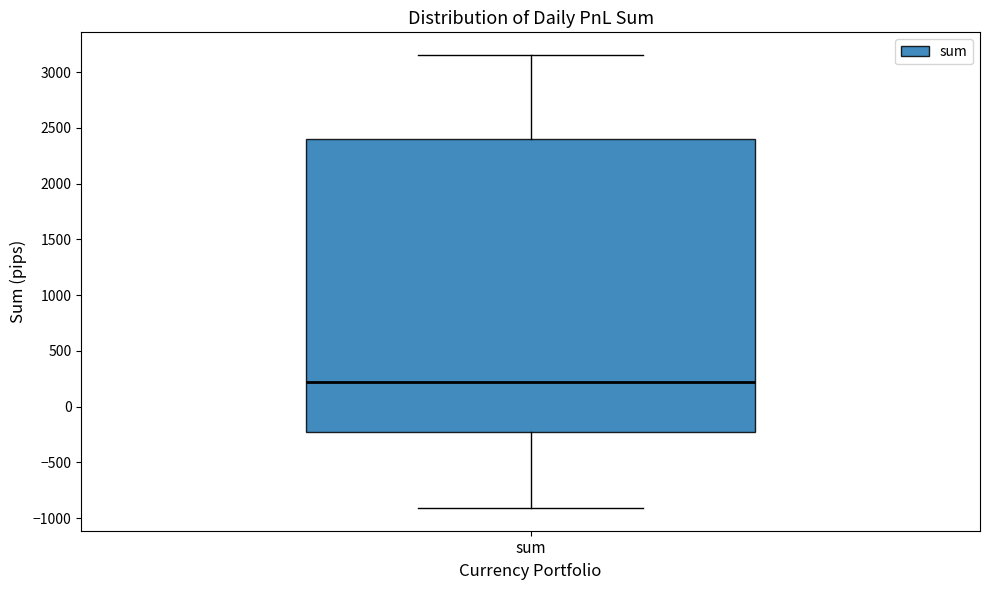

Where is the lower edge of the box for sum on the y-axis? The values are not printed on the chart, so give them approximately, as read against the axis.

-200